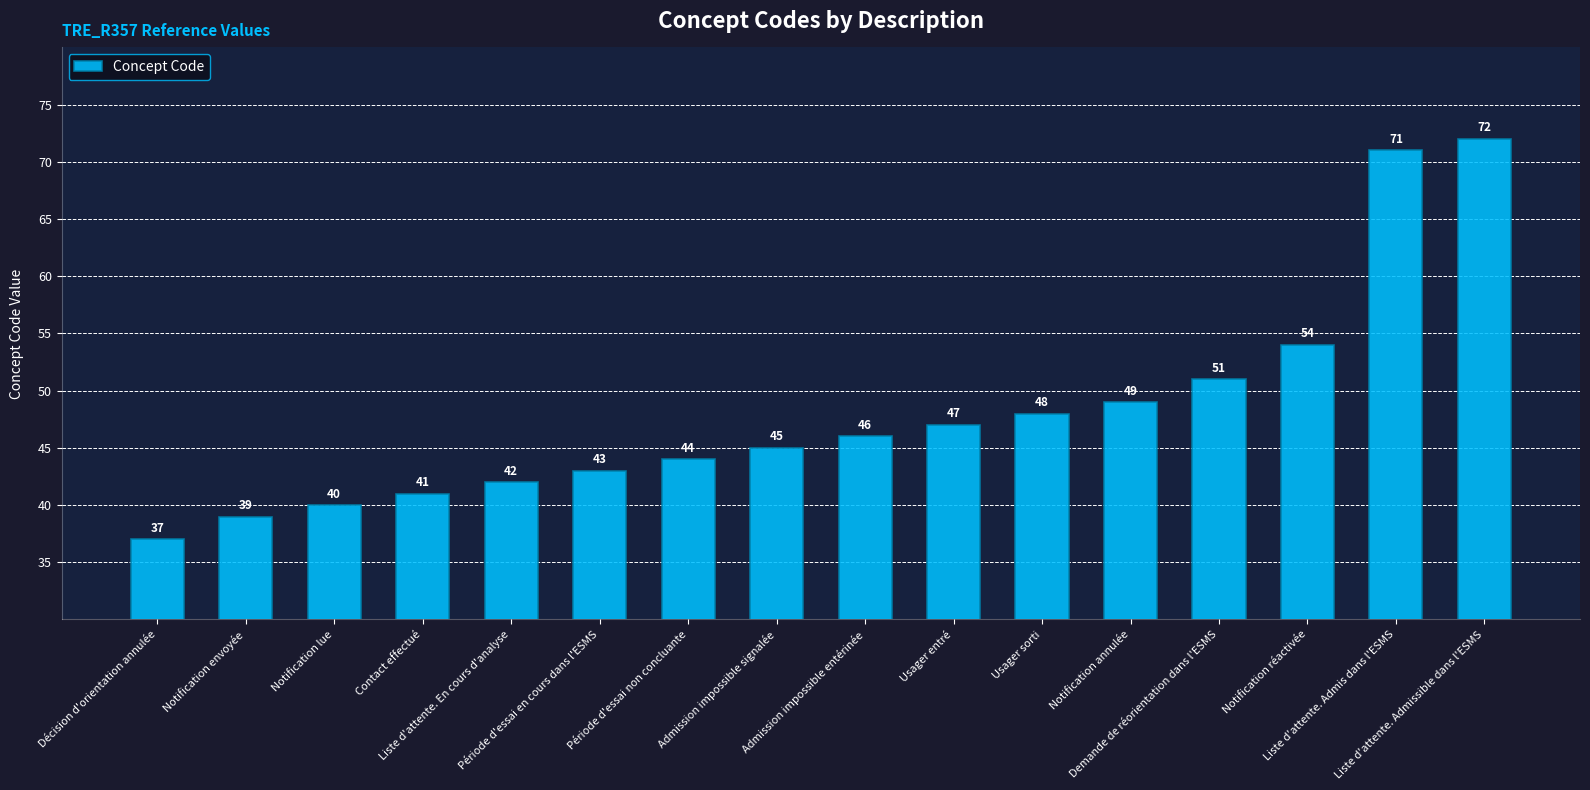

Are the bars grouped side by side (vs. stacked)?

No